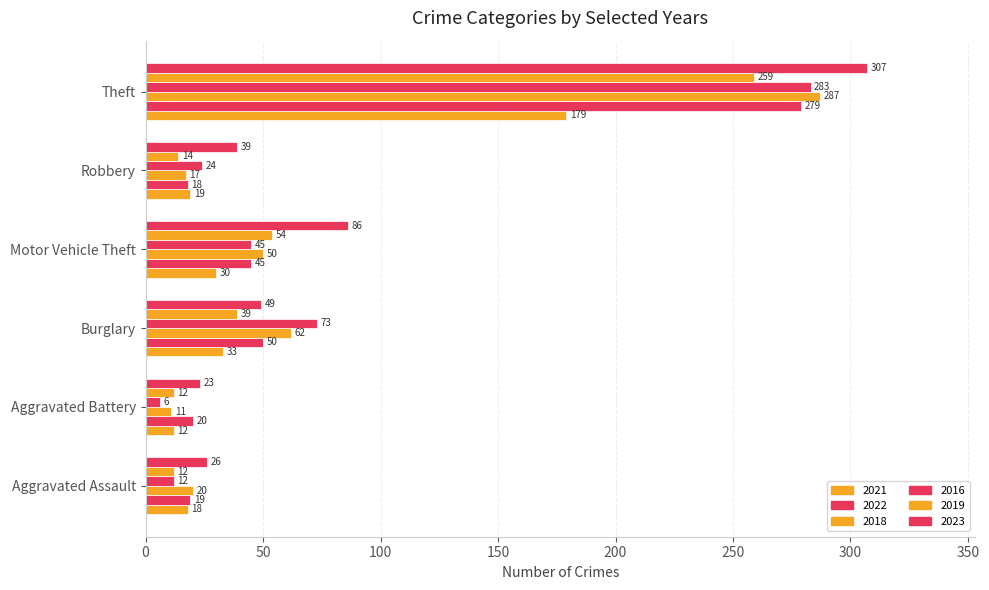

How many data points in 2019 are less than 39?

3